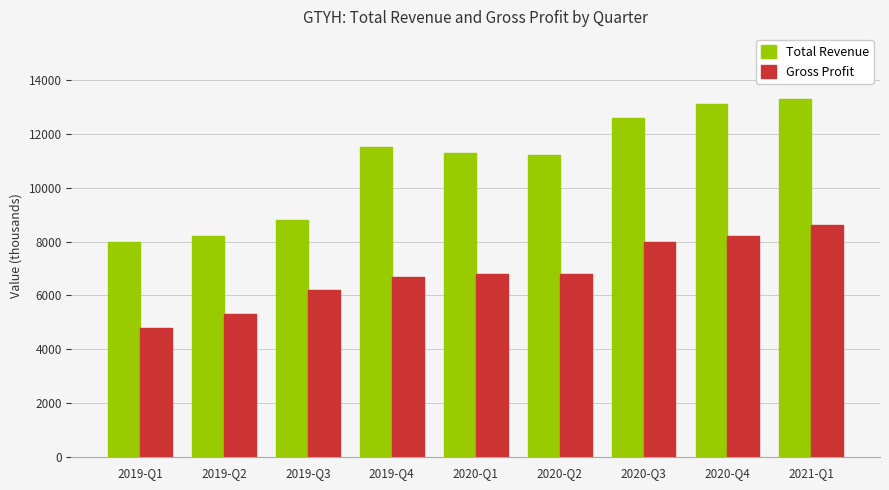

Which series has the largest range (max minus min)?

Total Revenue